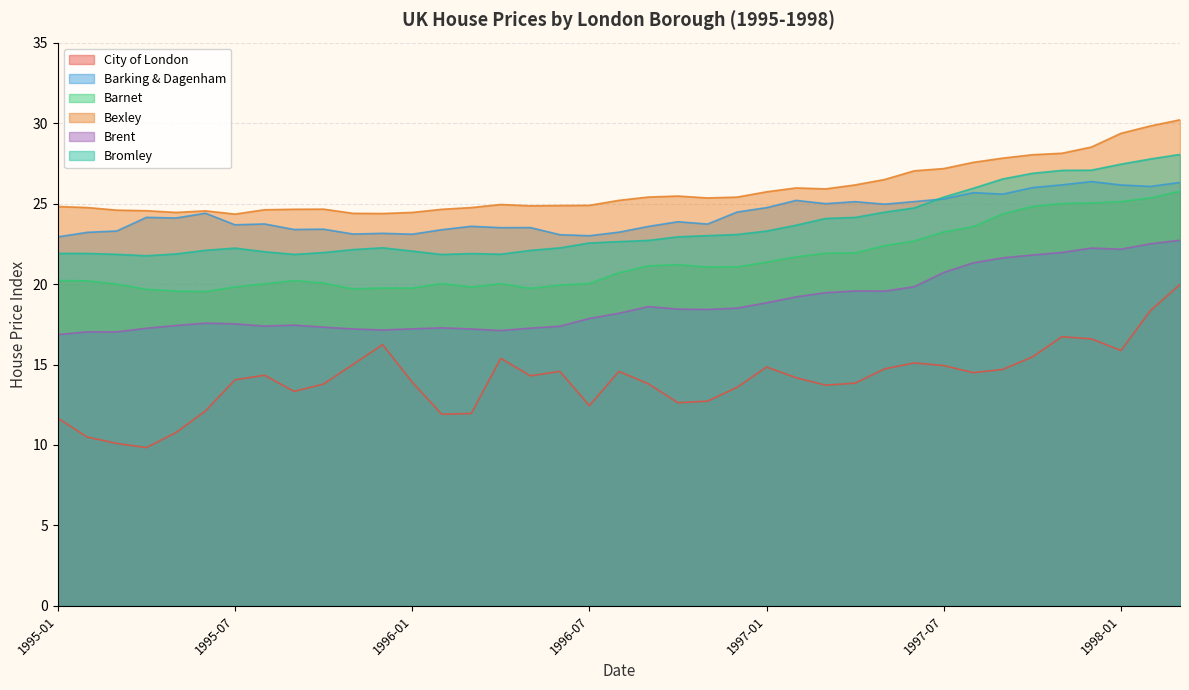

List the series in order of their peak value, highest first.

Bexley, Bromley, Barking & Dagenham, Barnet, Brent, City of London